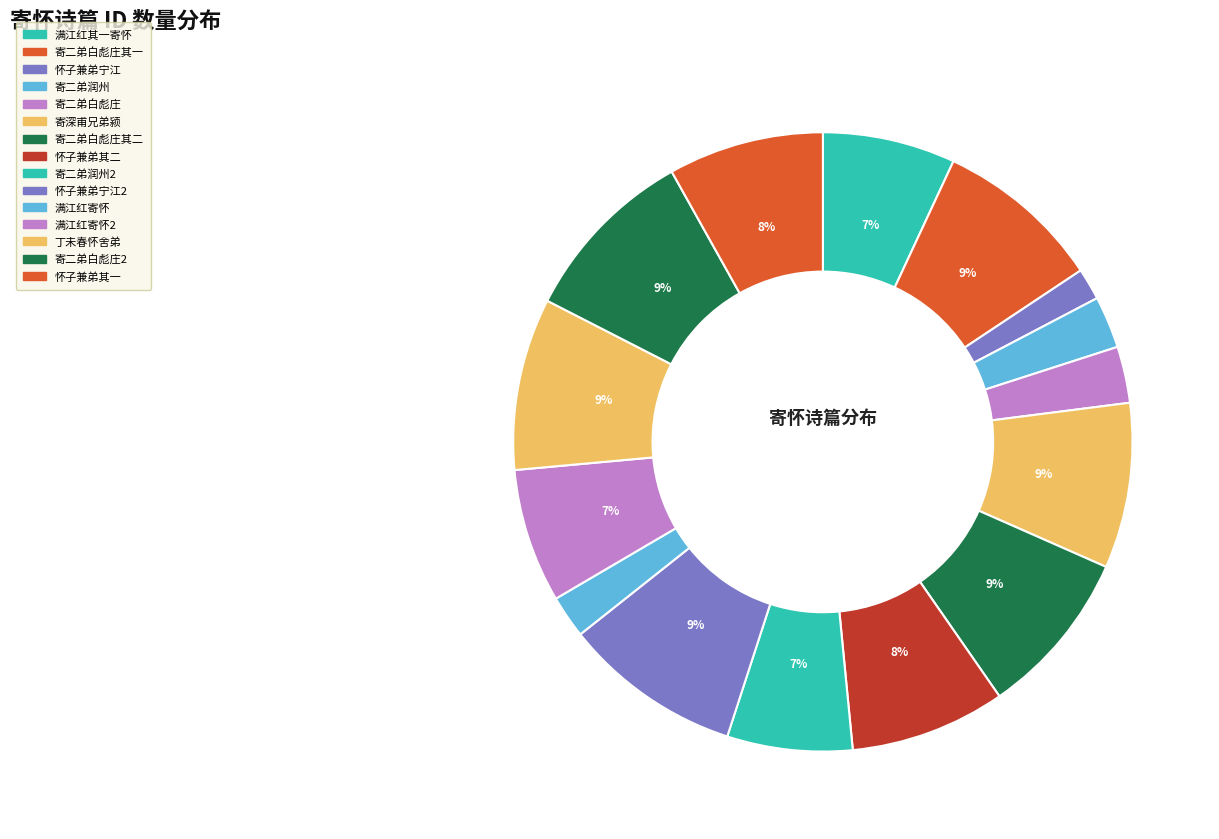

How many segments does this pie chart have?

15